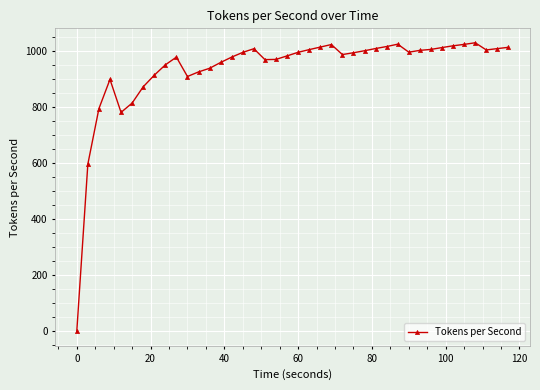

True or false: the data has more than 1 interior local peaks.

True